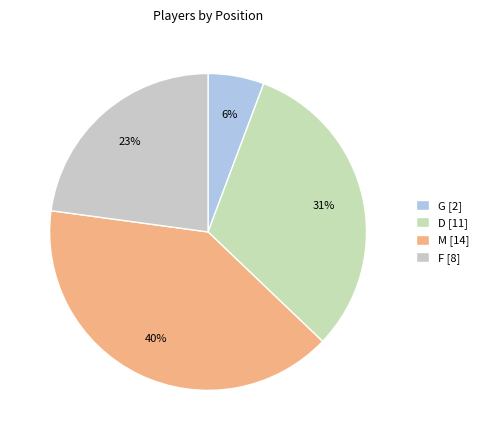

Which slice is the largest?

M